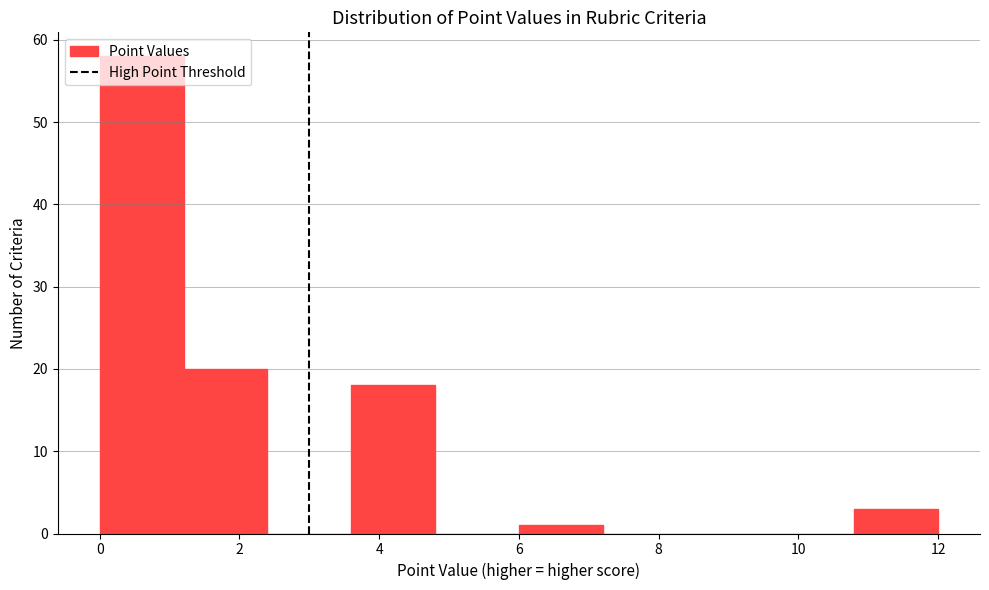

Reading left to right, transcribe this chart: for each bar, give the range it covers on the x-axis and its height. The values are not printed on the chart, so give them approximately, as read against the axis.

0.0 to 1.2: 58
1.2 to 2.4: 20
2.4 to 3.6: 0
3.6 to 4.8: 18
4.8 to 6.0: 0
6.0 to 7.2: 1
7.2 to 8.4: 0
8.4 to 9.6: 0
9.6 to 10.8: 0
10.8 to 12.0: 3